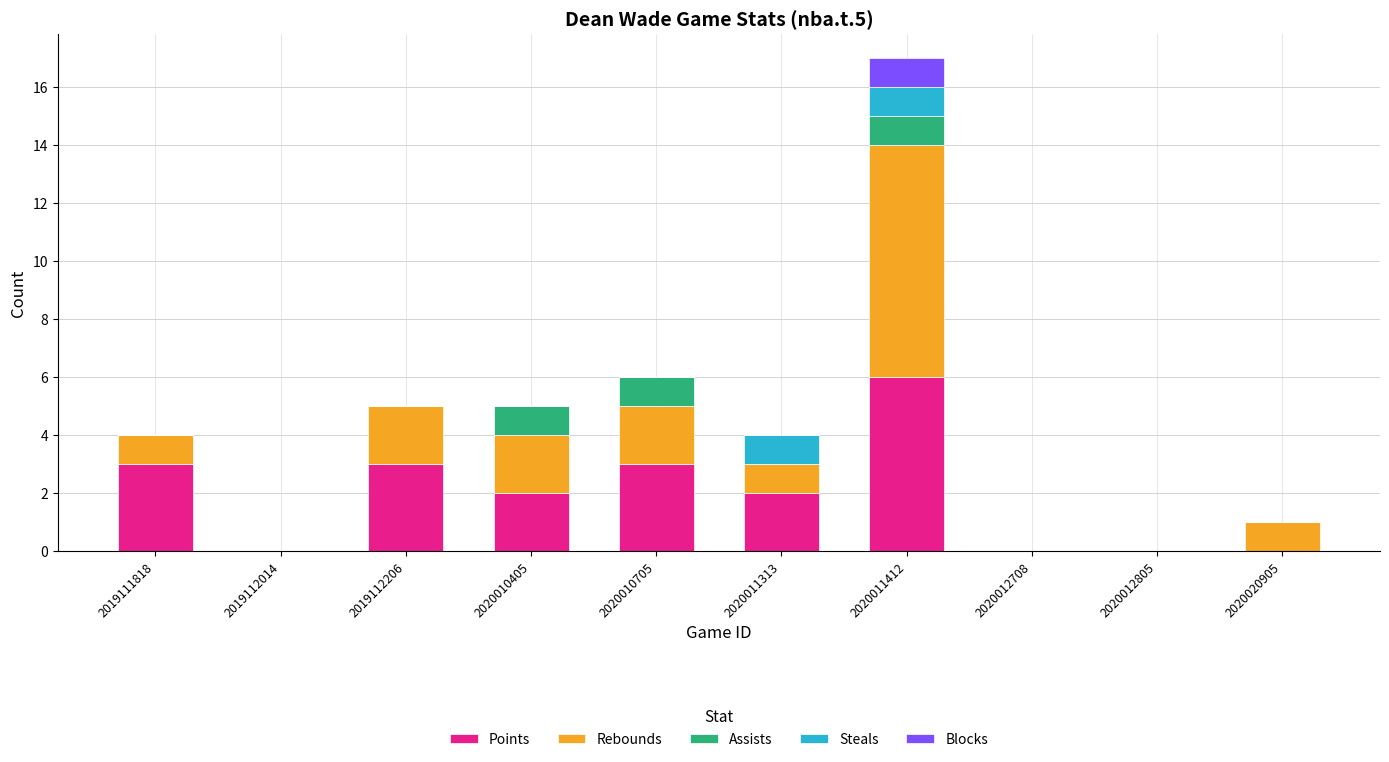

True or false: Points has a value of 5 at 2019111818.

False